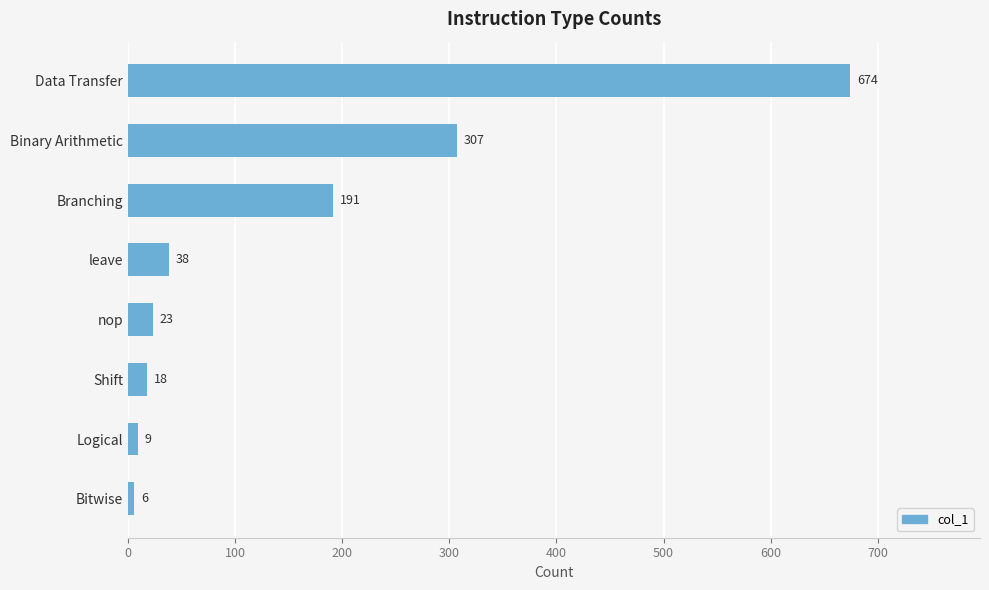

Reading top to bottom, transcribe all the data shown in this chart.

674	307	191	38	23	18	9	6